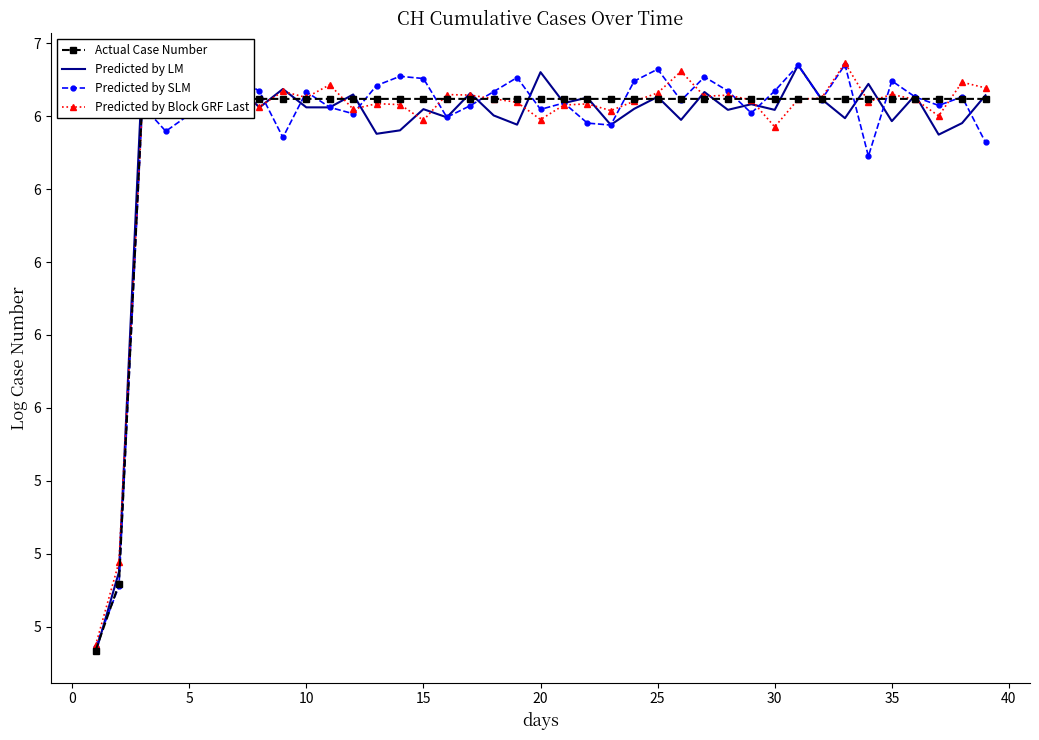

What is the total value across all series at 28?

25.8